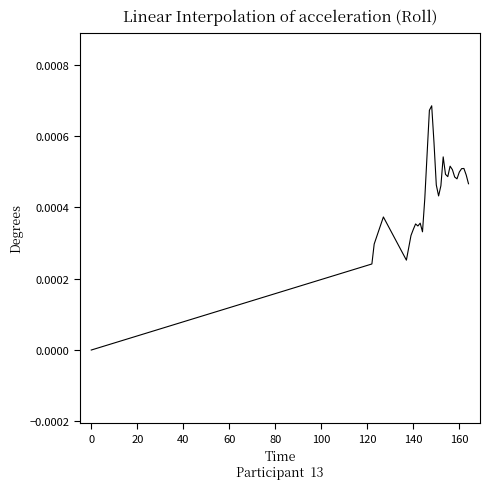

How many lines are shown in the chart?

1